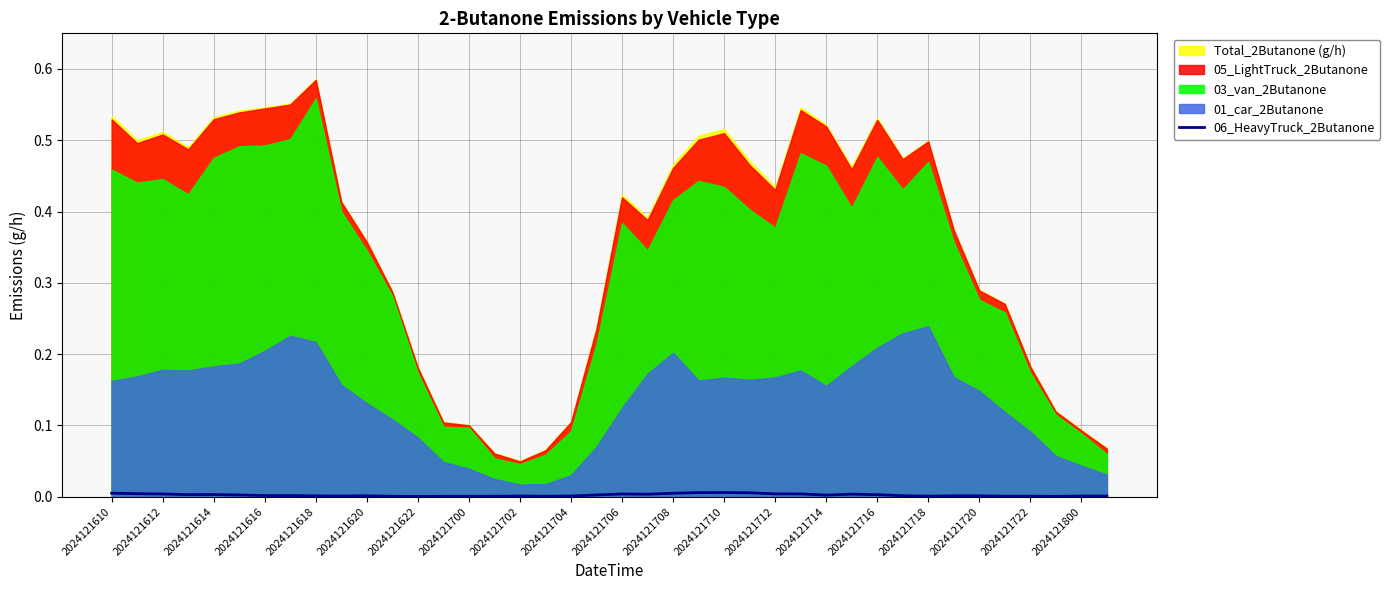

How many lines are shown in the chart?

1